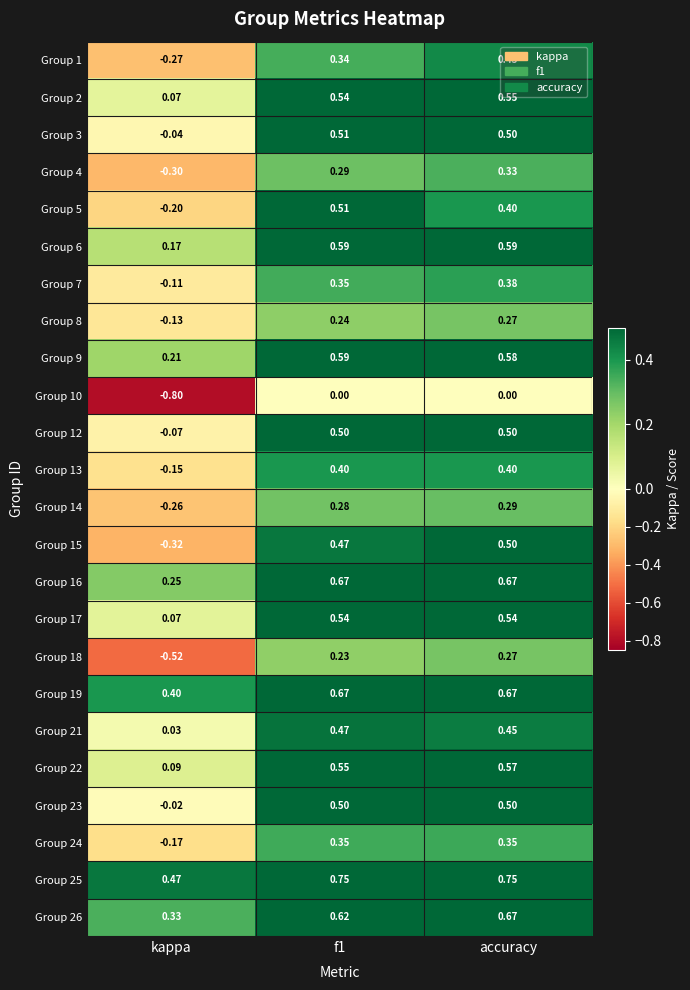

What is the total value across all series at f1?

11.0